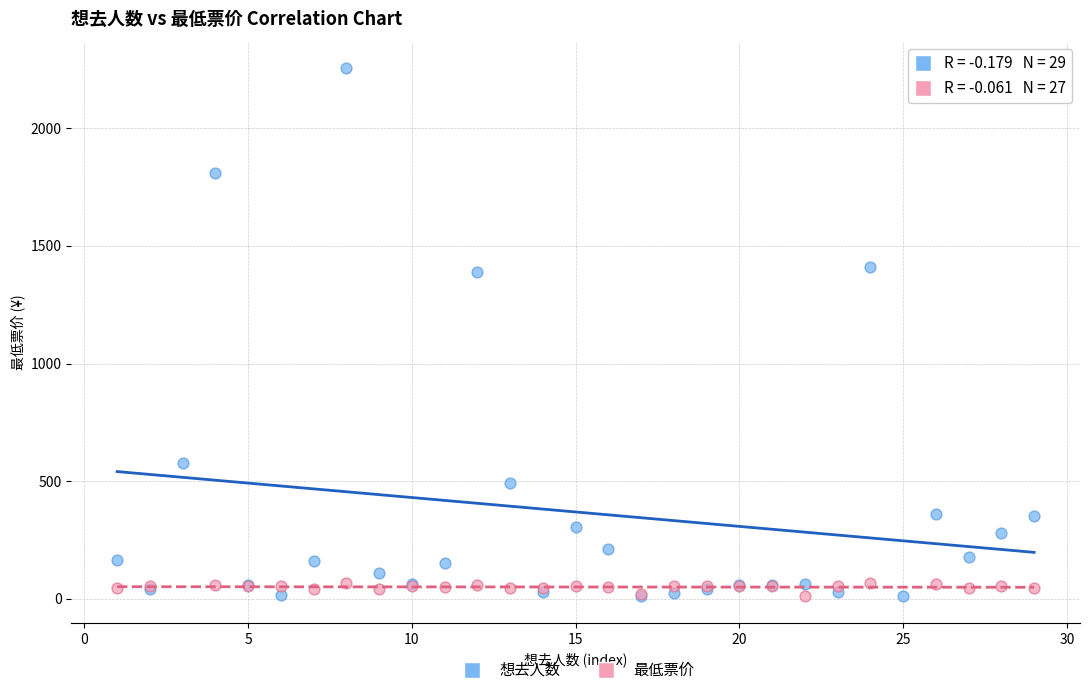

Which series contains the highest Y value?

想去人数